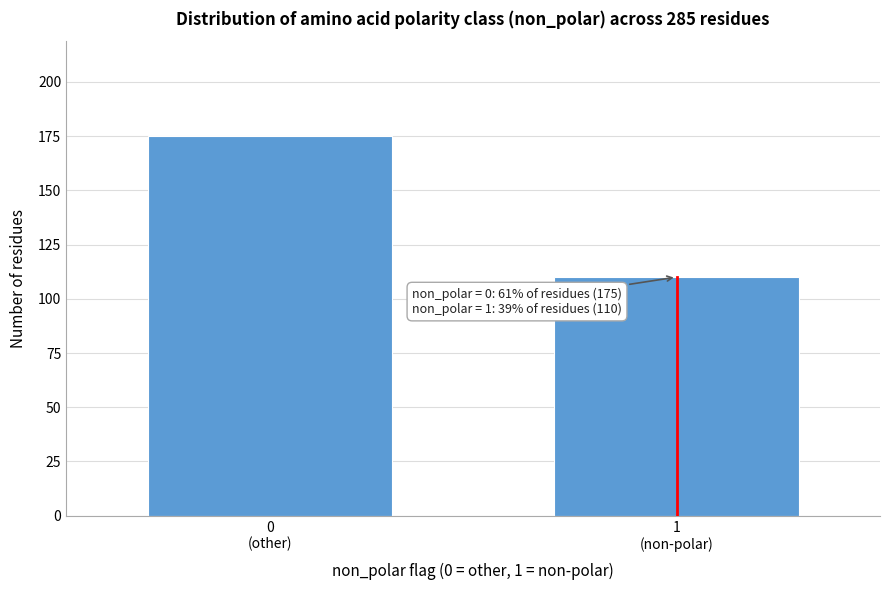

Reading right to left, what are all the values shown in this chart?

110	175